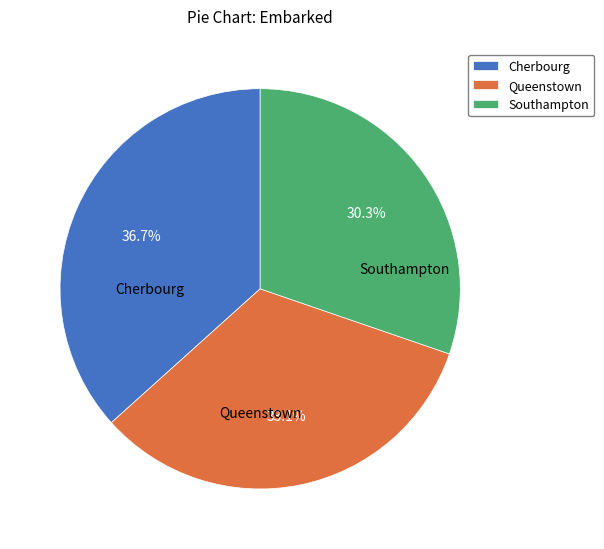

Which slice is the largest?

Cherbourg